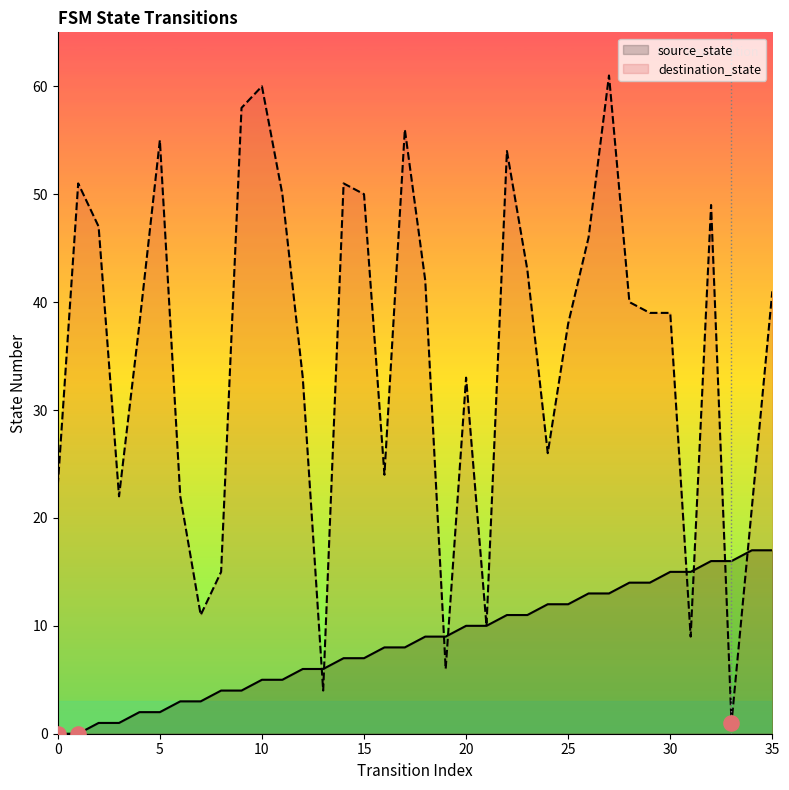

Which series contains the highest Y value?

destination_state